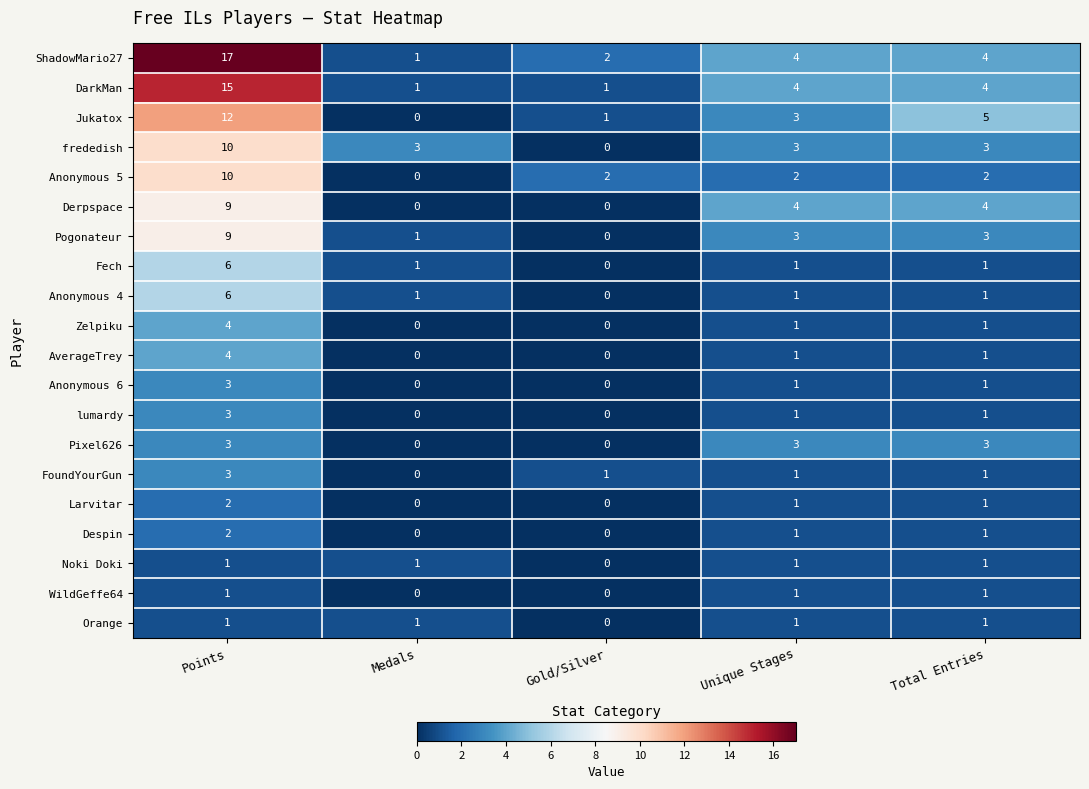

The Pixel626 series shows 1 at Unique Stages. True or false?

False